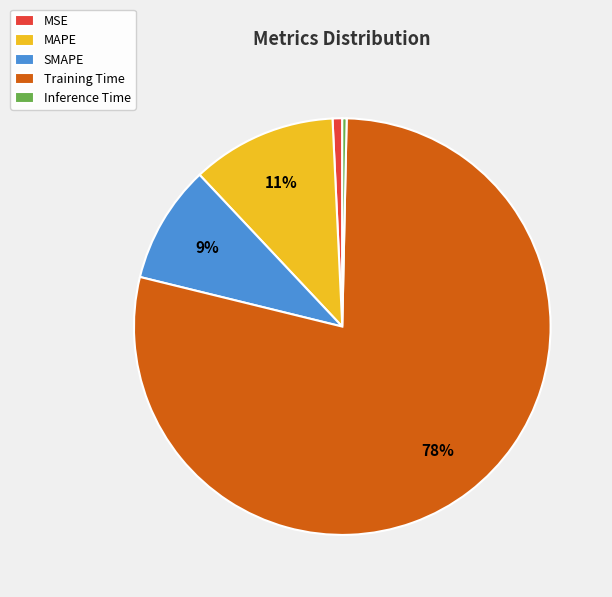

Does any single category account for the majority?

Yes